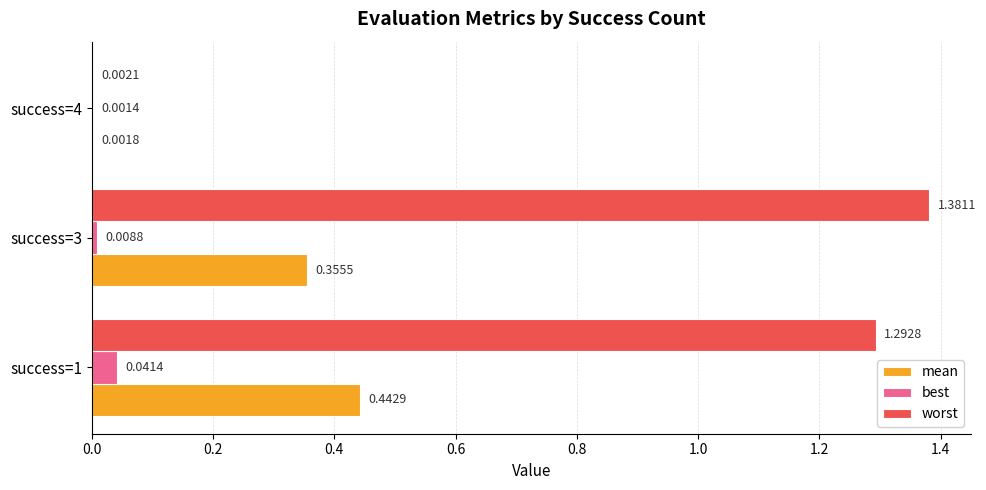

Between success=3 and success=4, which series saw the biggest shift?

worst